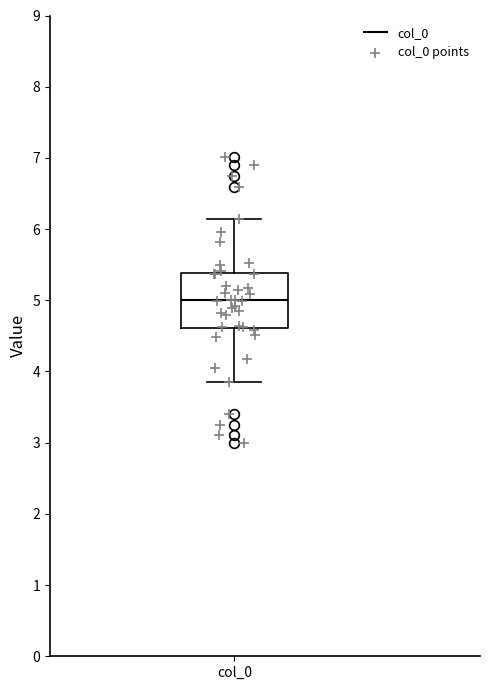

Read this box plot against the y-axis: the position of the median line, the range covered by the box, and the ends of both whiskers. The values are not printed on the chart, so give them approximately, as read against the axis.

median 5.0, box 4.6 to 5.4, whiskers 3.9 to 6.1